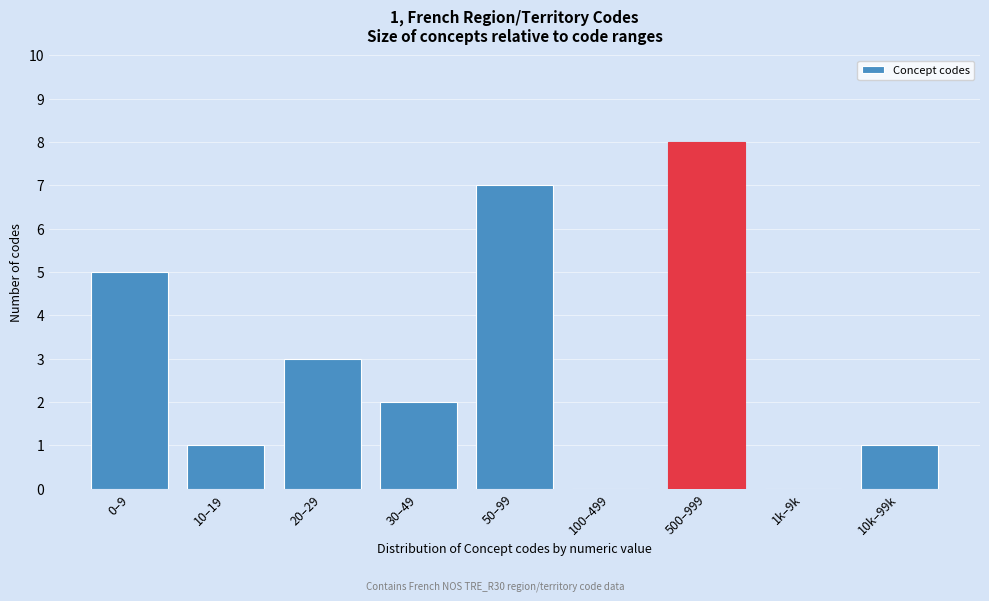

Reading left to right, list all the values displayed in this chart.

0–9=5	10–19=1	20–29=3	30–49=2	50–99=7	100–499=0	500–999=8	1k–9k=0	10k–99k=1